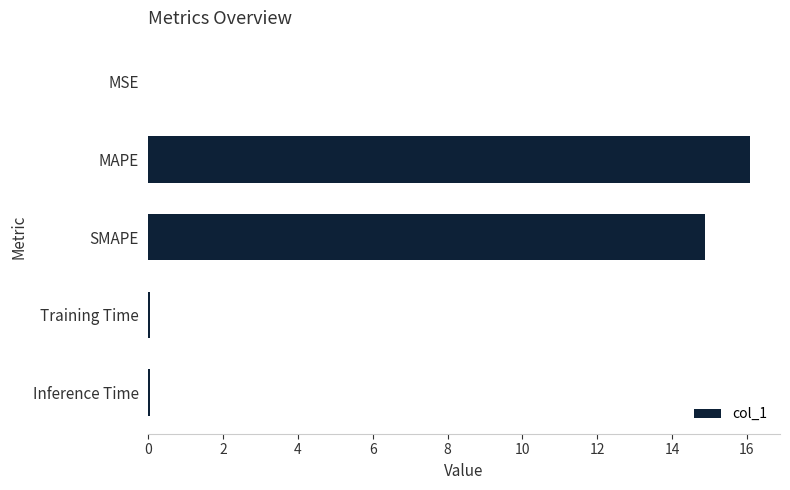

What is the approximate value at MAPE?

16.1